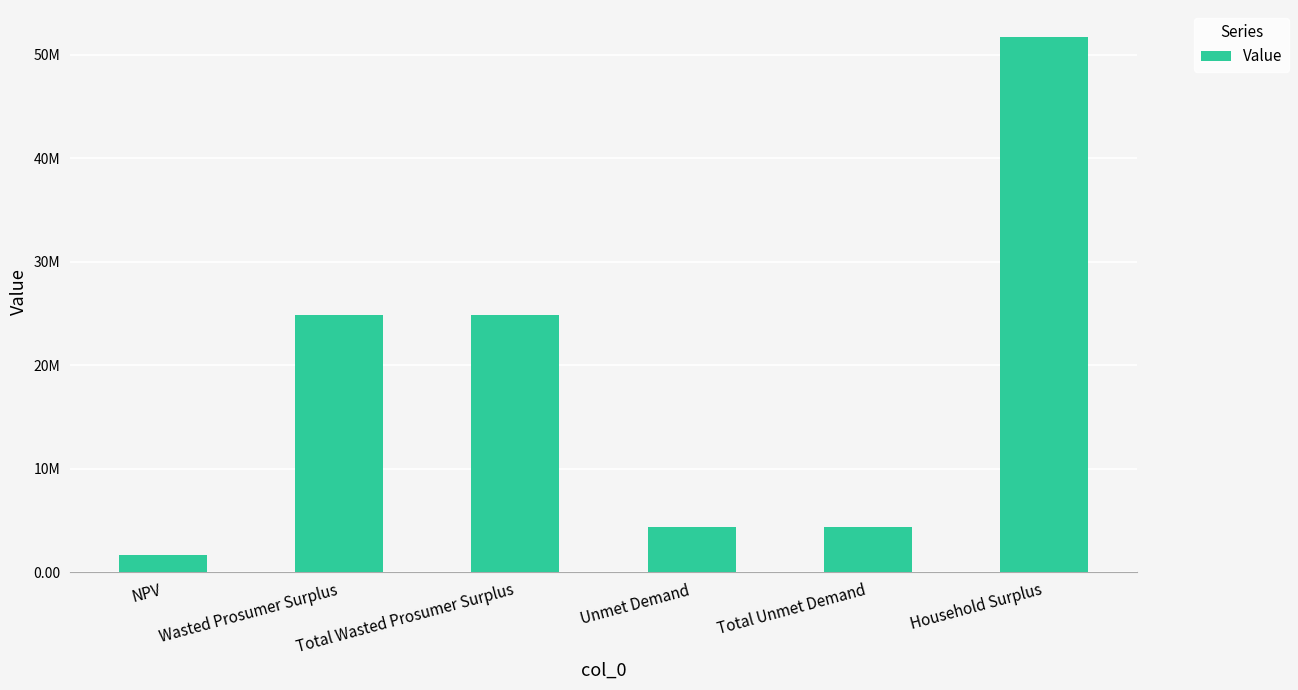

What is the sum of all values?

111783628.4